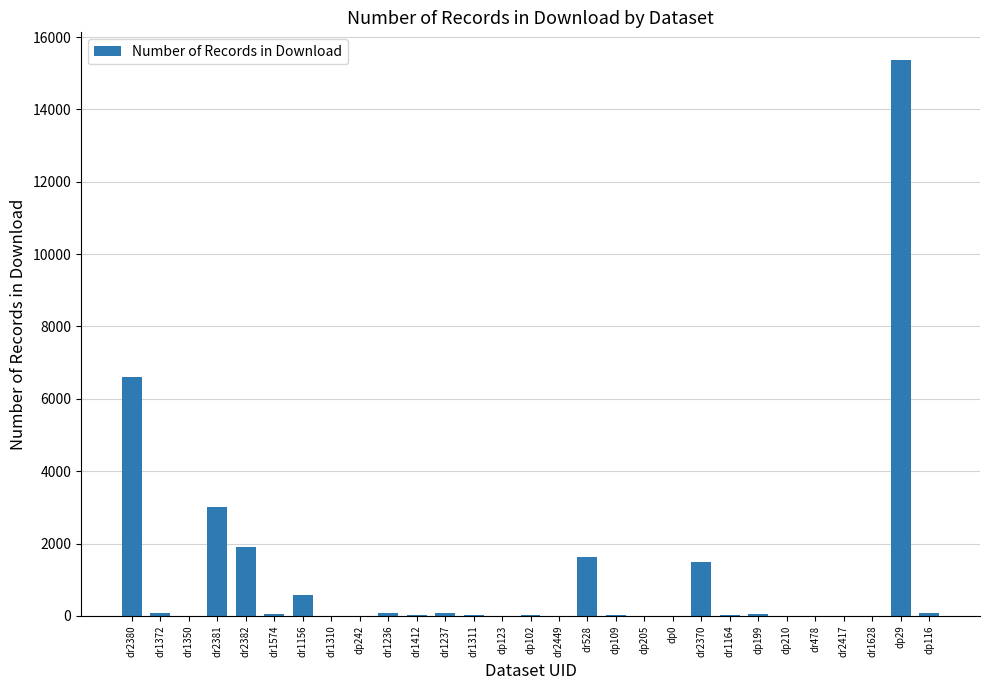

How many data points does each series have?

29